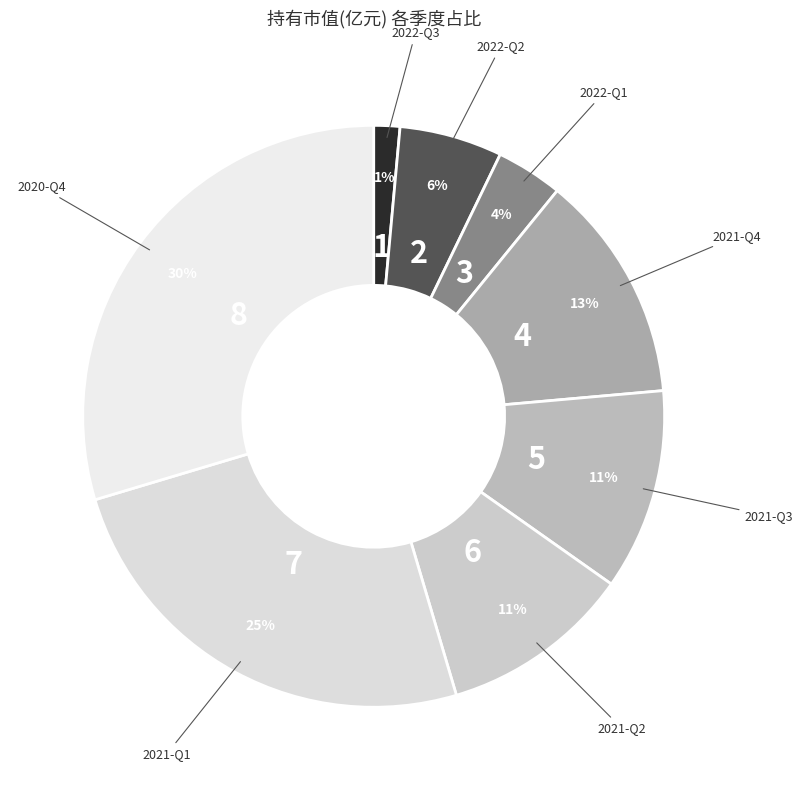

Between 2022-Q3 and 2021-Q2, which is larger?

2021-Q2